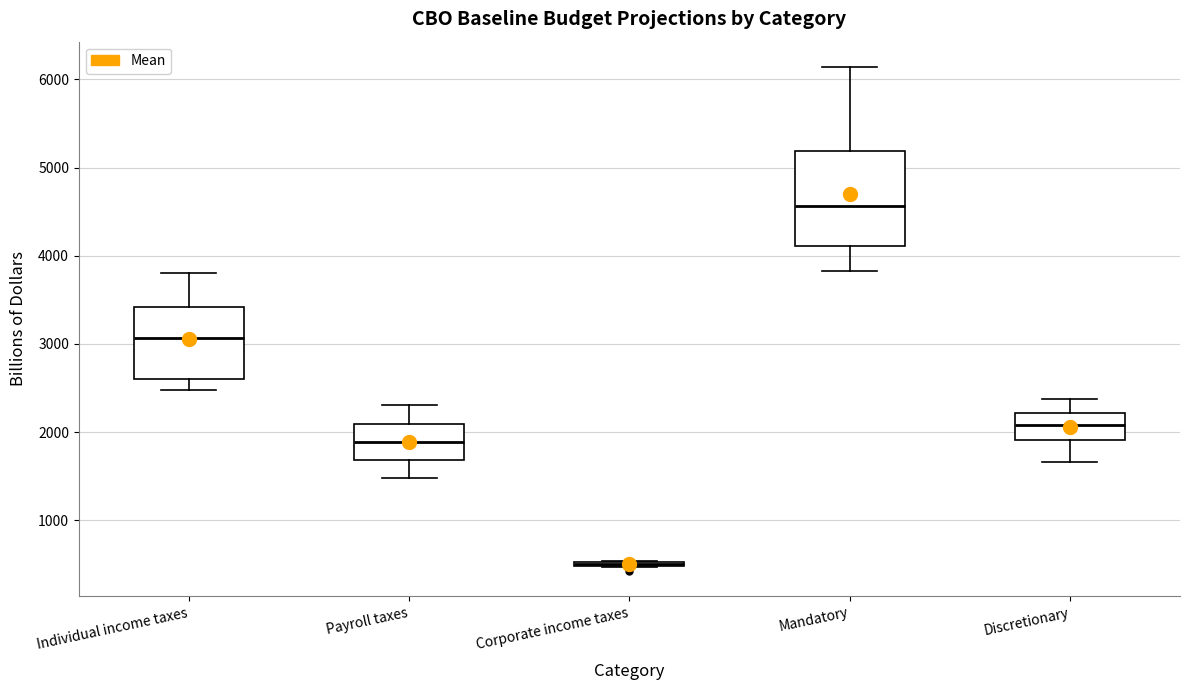

Reading left to right, read every box against the y-axis: the position of its median line, the range the box covers, and the ends of its whiskers. The values are not printed on the chart, so give them approximately, as read against the axis.

Individual income taxes: median 3100, box 2600 to 3400, whiskers 2500 to 3800
Payroll taxes: median 1900, box 1700 to 2100, whiskers 1500 to 2300
Corporate income taxes: box collapsed to a line at 500, whiskers 500 to 500
Mandatory: median 4600, box 4100 to 5200, whiskers 3800 to 6100
Discretionary: median 2100, box 1900 to 2200, whiskers 1700 to 2400